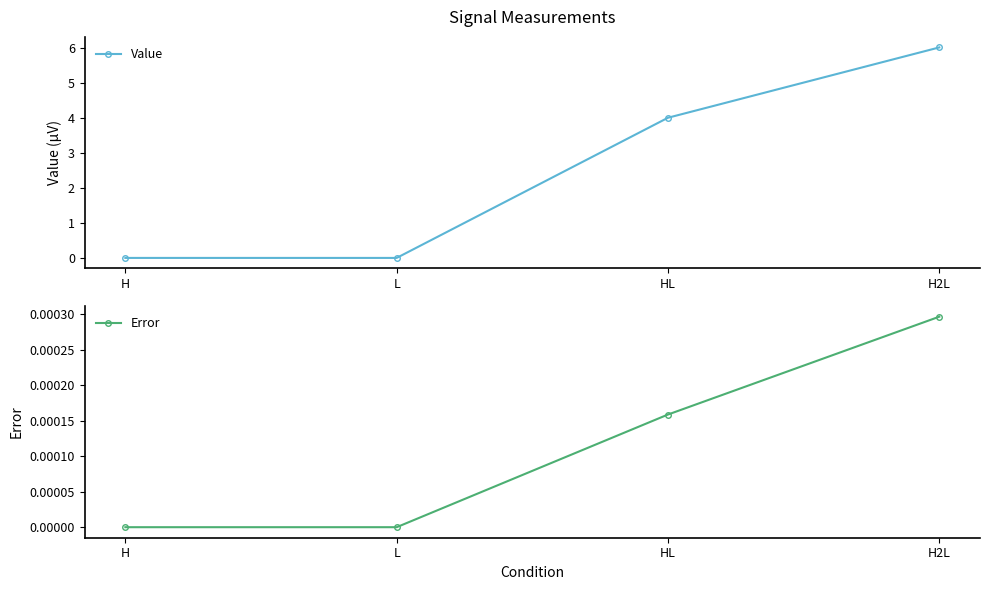

True or false: Error has more than 0 points higher than both neighbors.

False